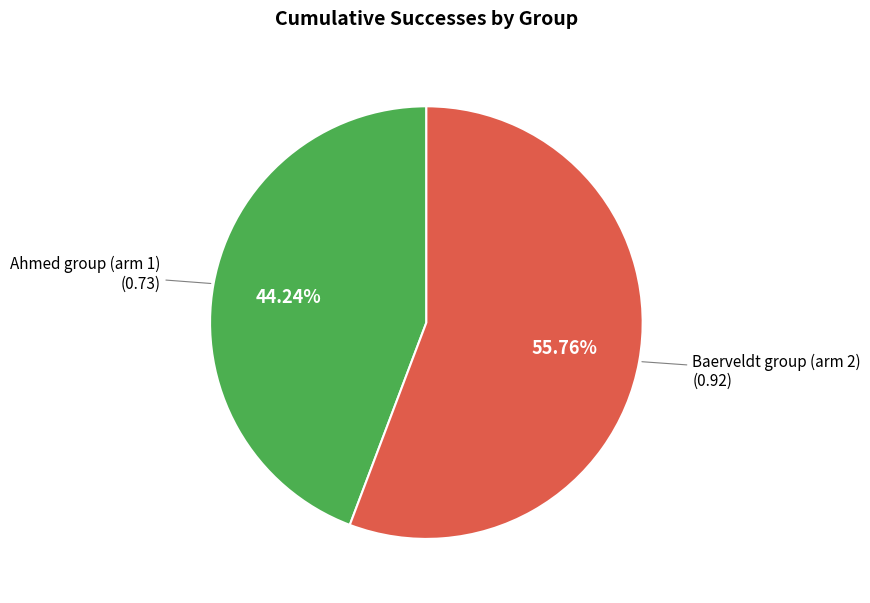

Count the number of slices in the pie.

2